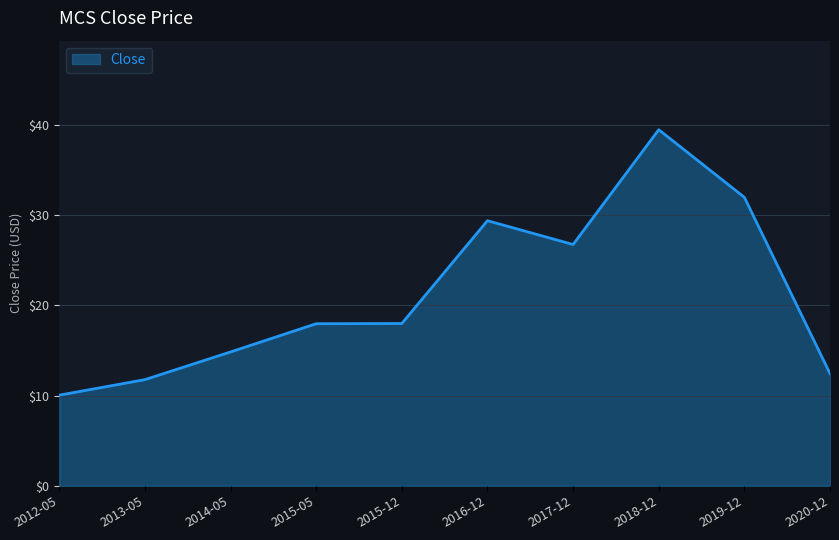

What is the minimum value shown in the chart?

10.1